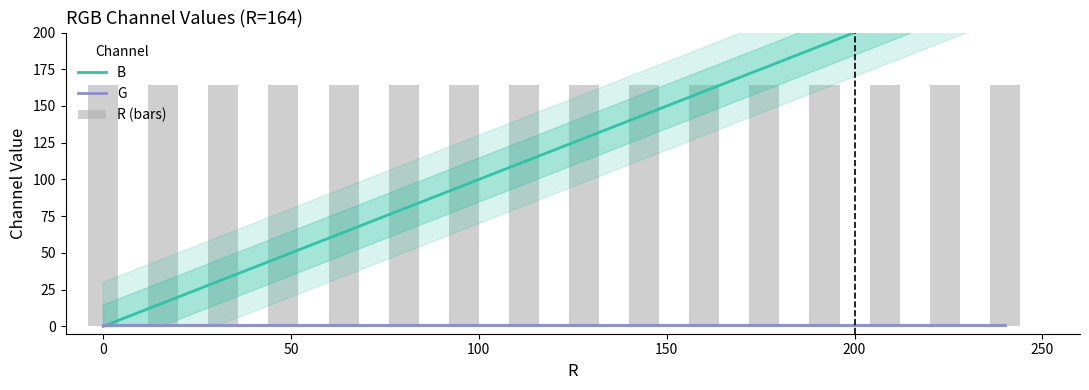

The value of G at 250 is 1. True or false?

True